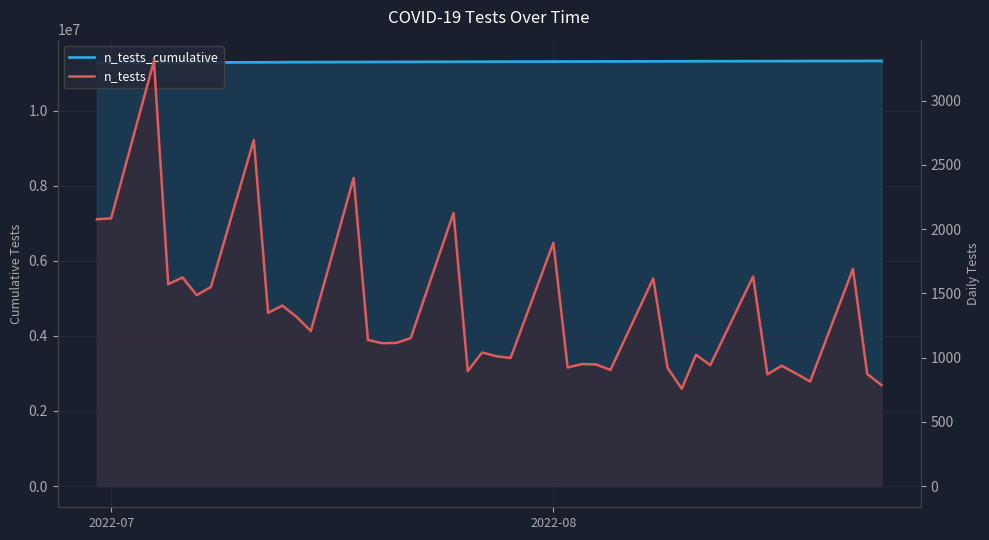

How many series are shown in this chart?

2